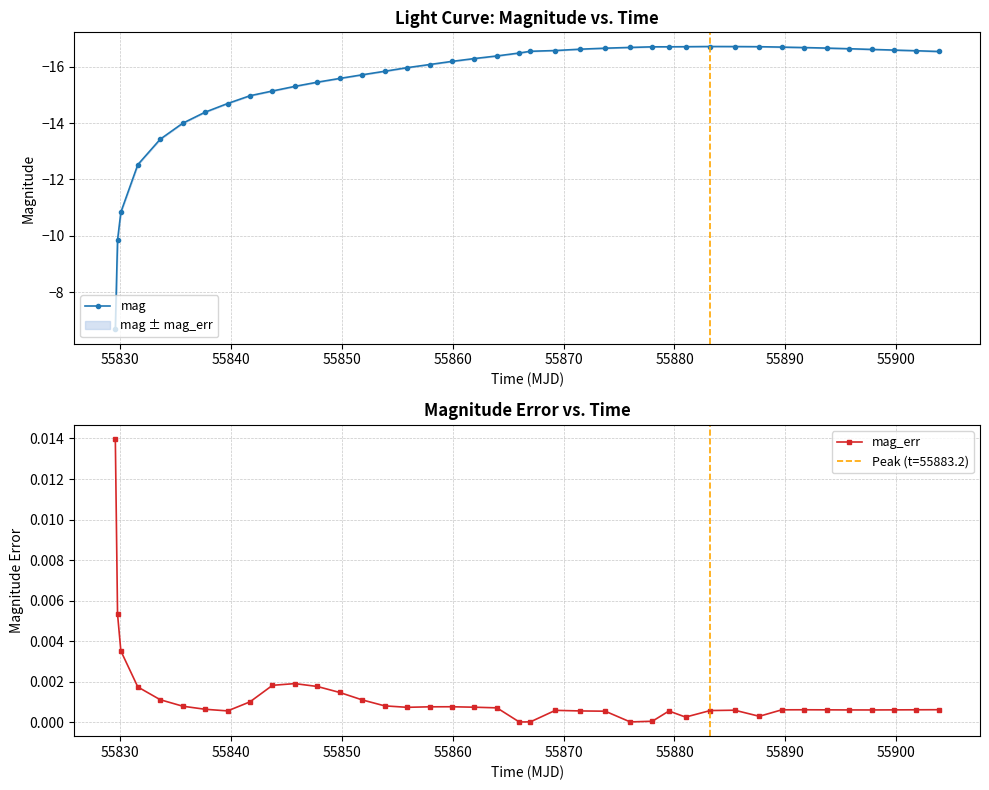

True or false: mag_err and mag cross at least once.

False